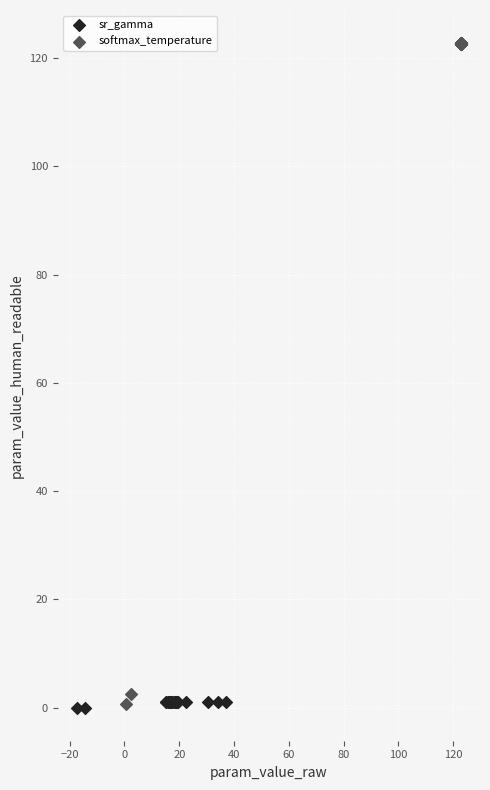

Which series has the largest Y range (max minus min)?

softmax_temperature